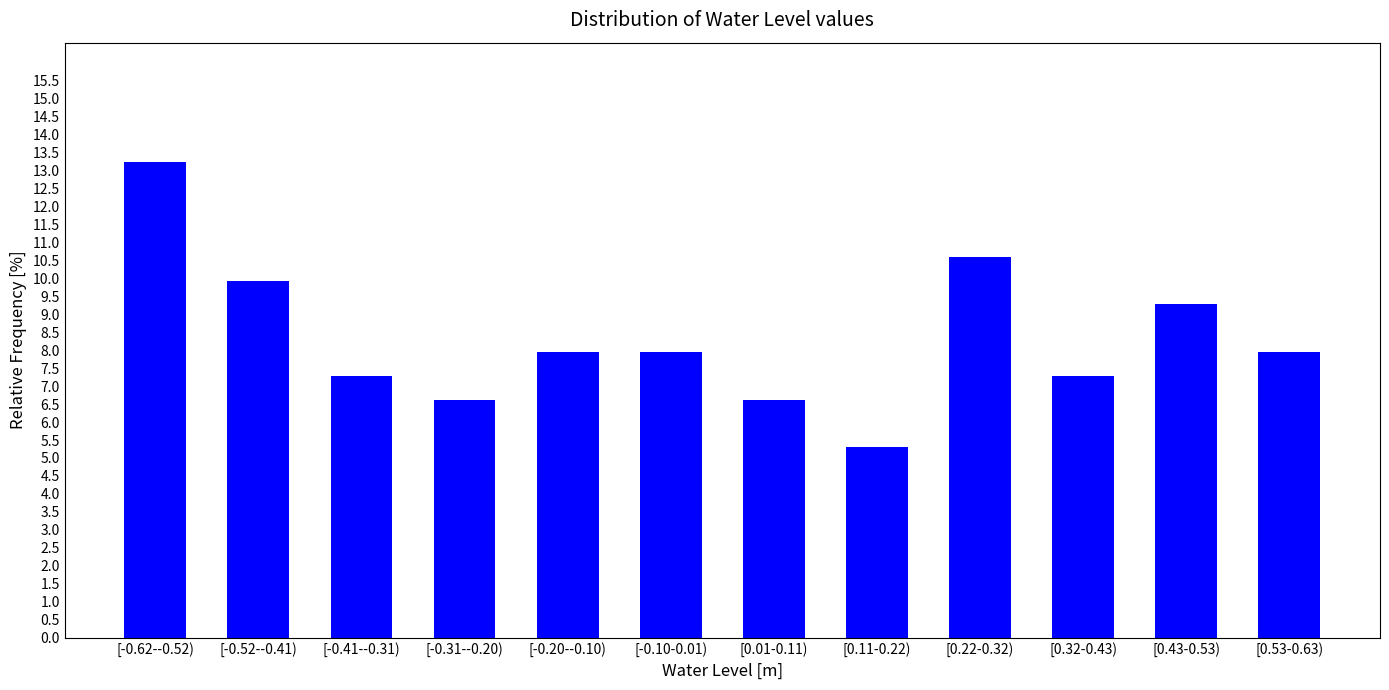

Reading left to right, transcribe all the data shown in this chart.

[-0.62--0.52)=13.2	[-0.52--0.41)=9.9	[-0.41--0.31)=7.3	[-0.31--0.20)=6.6	[-0.20--0.10)=7.9	[-0.10-0.01)=7.9	[0.01-0.11)=6.6	[0.11-0.22)=5.3	[0.22-0.32)=10.6	[0.32-0.43)=7.3	[0.43-0.53)=9.3	[0.53-0.63)=7.9